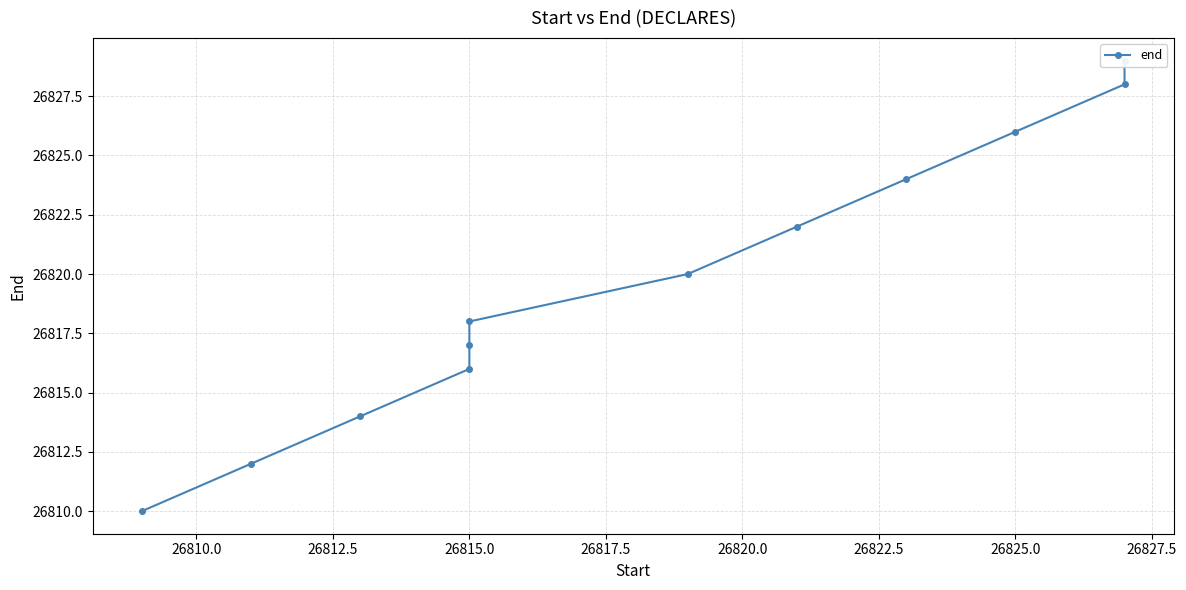

Reading right to left, transcribe all the data shown in this chart.

26829	26828	26826	26824	26822	26820	26818	26817	26816	26814	26812	26810